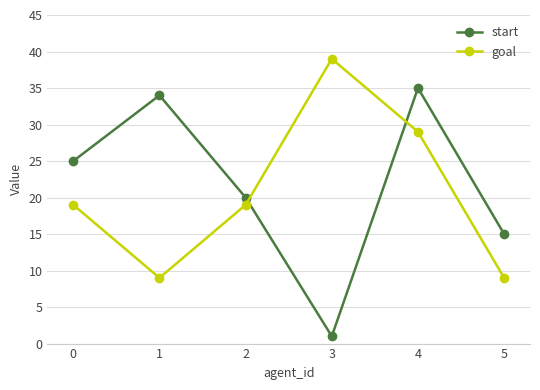

At 0, list the series in order from smallest to largest.

goal, start